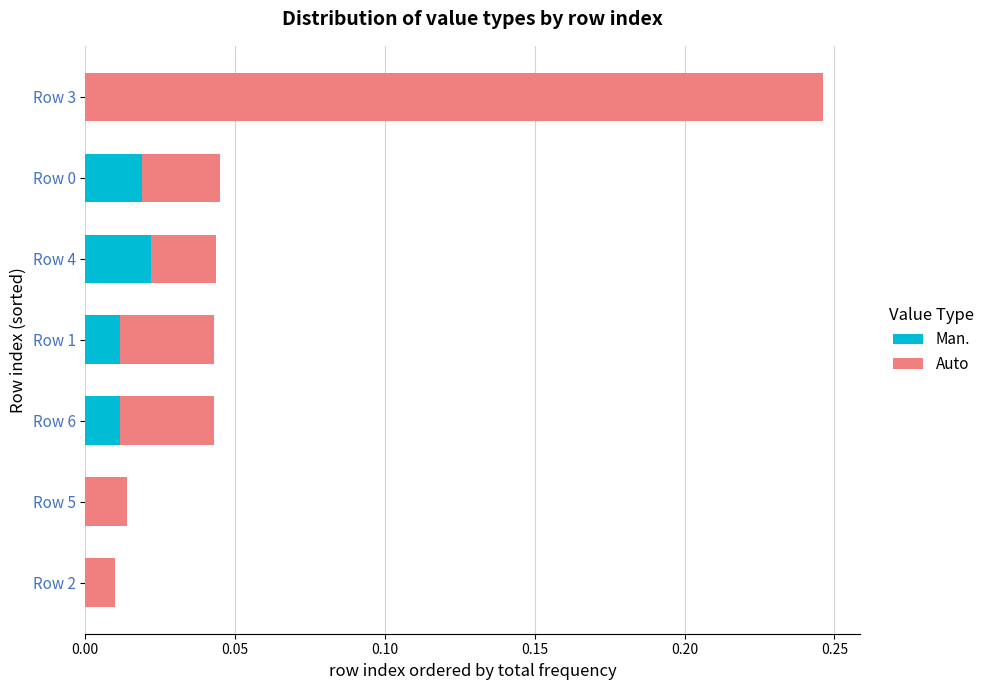

What are all the series names shown in the legend?

Man., Auto